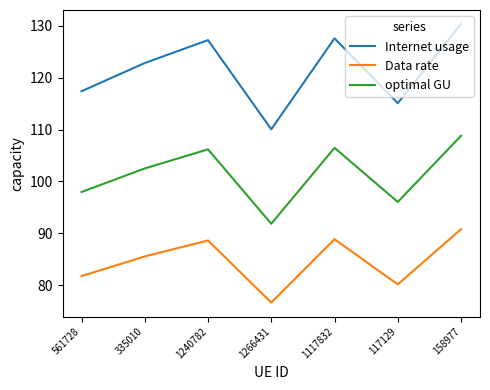

At which label is Data rate closest to 83?

561728